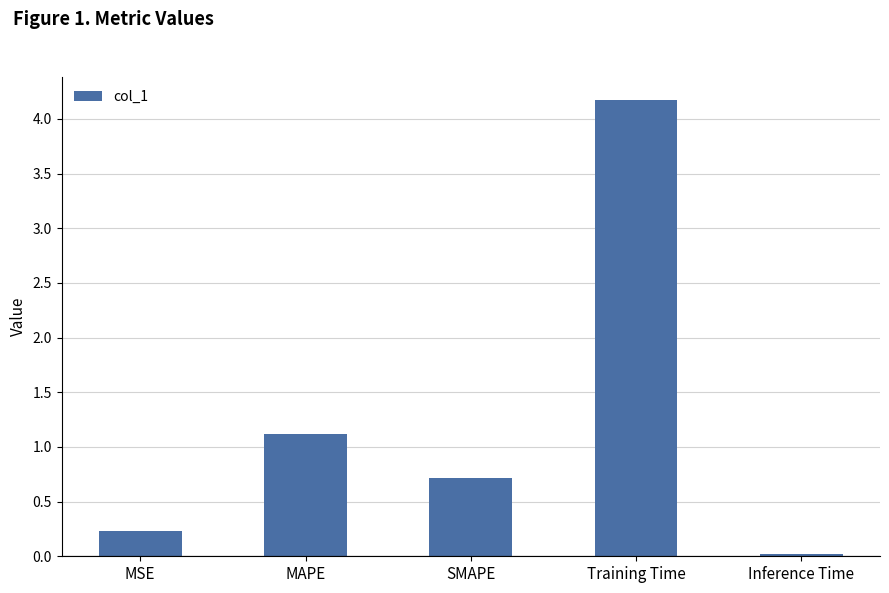

What is the sum of all values?

6.3